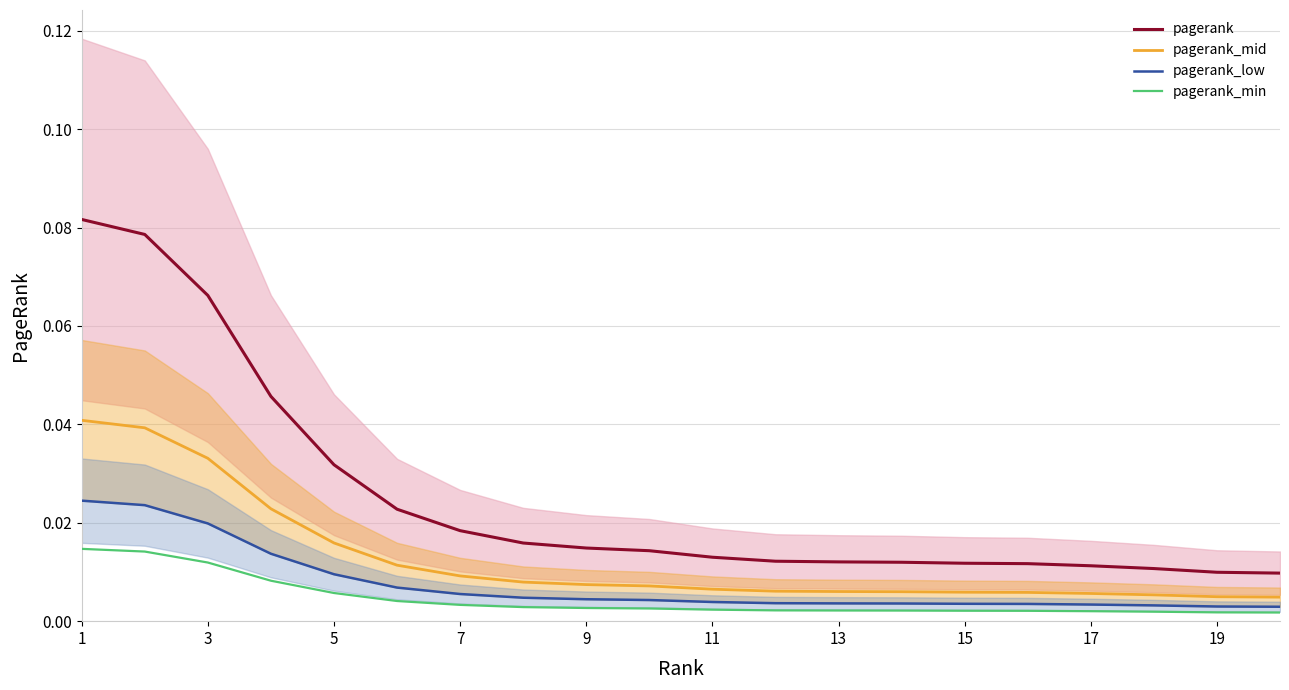

Reading left to right, list all the values displayed in this chart.

pagerank: 0.1	0.1	0.1	0.0	0.0	0.0	0.0	0.0	0.0	0.0	0.0	0.0	0.0	0.0	0.0	0.0	0.0	0.0	0.0	0.0
pagerank_mid: 0.0	0.0	0.0	0.0	0.0	0.0	0.0	0.0	0.0	0.0	0.0	0.0	0.0	0.0	0.0	0.0	0.0	0.0	0.0	0.0
pagerank_low: 0.0	0.0	0.0	0.0	0.0	0.0	0.0	0.0	0.0	0.0	0.0	0.0	0.0	0.0	0.0	0.0	0.0	0.0	0.0	0.0
pagerank_min: 0.0	0.0	0.0	0.0	0.0	0.0	0.0	0.0	0.0	0.0	0.0	0.0	0.0	0.0	0.0	0.0	0.0	0.0	0.0	0.0